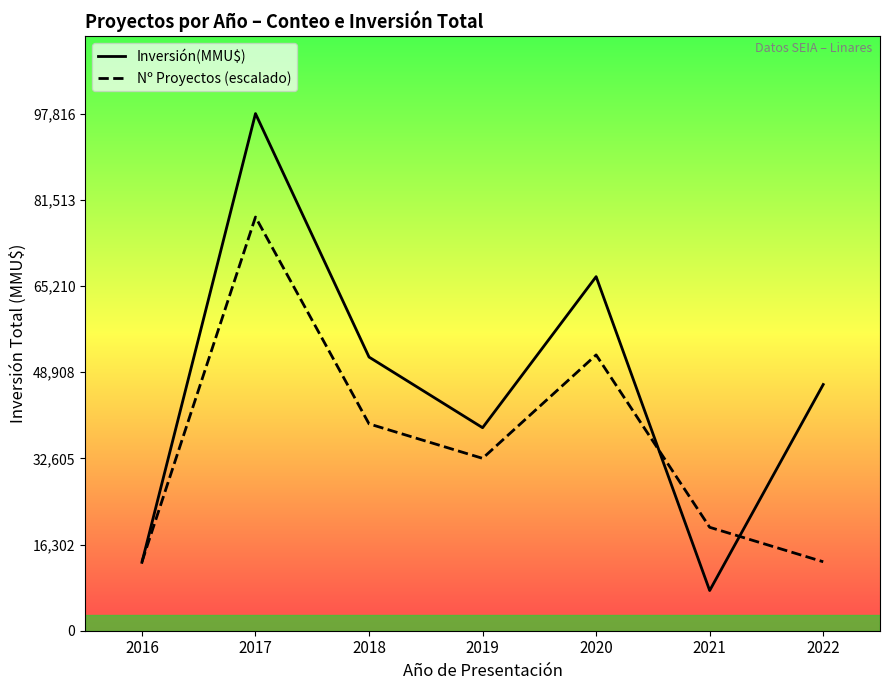

Between 2022 and 2018, which is larger?

2018